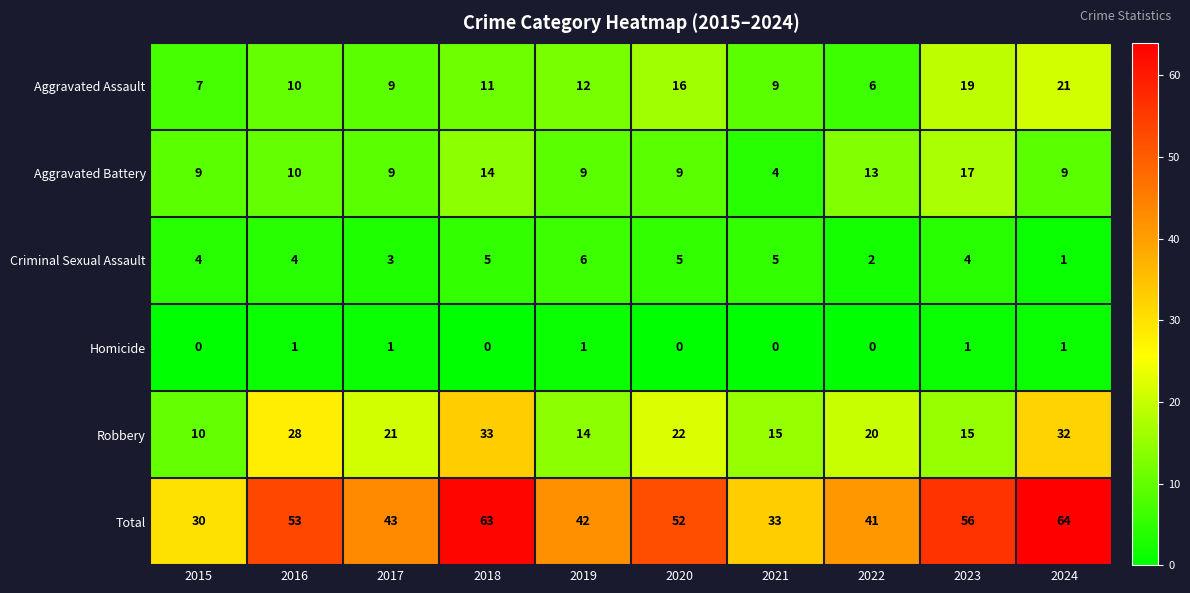

What is the lowest value of the Aggravated Battery series?

4